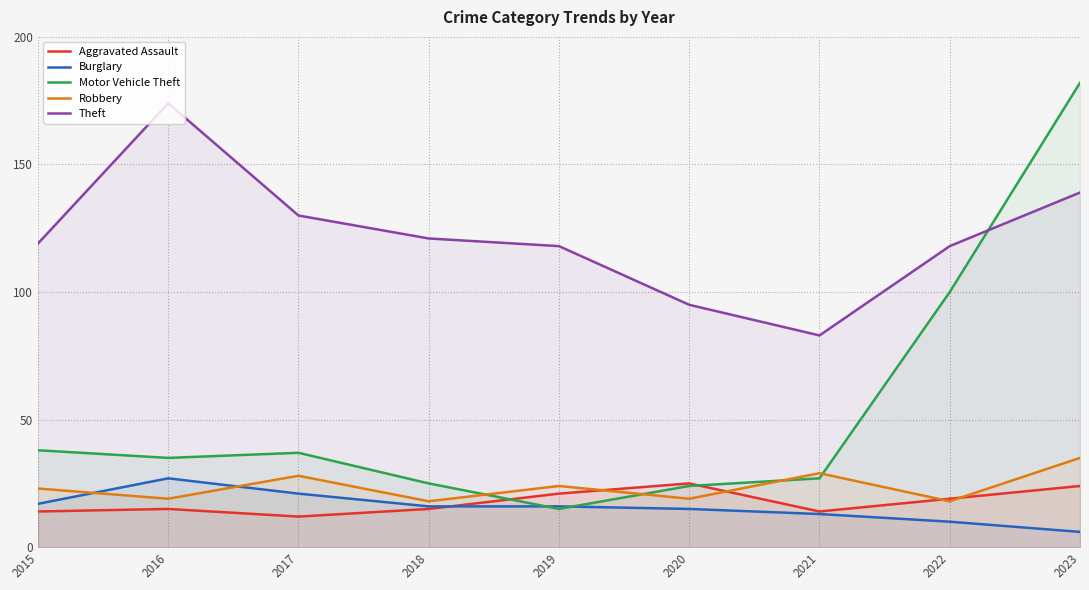

Is the value of Motor Vehicle Theft at 2016 greater than the value of Aggravated Assault at 2015?

Yes